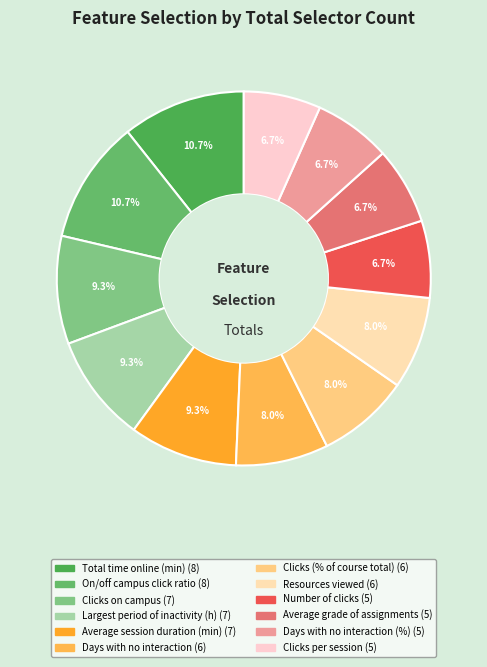

Count the number of slices in the pie.

12